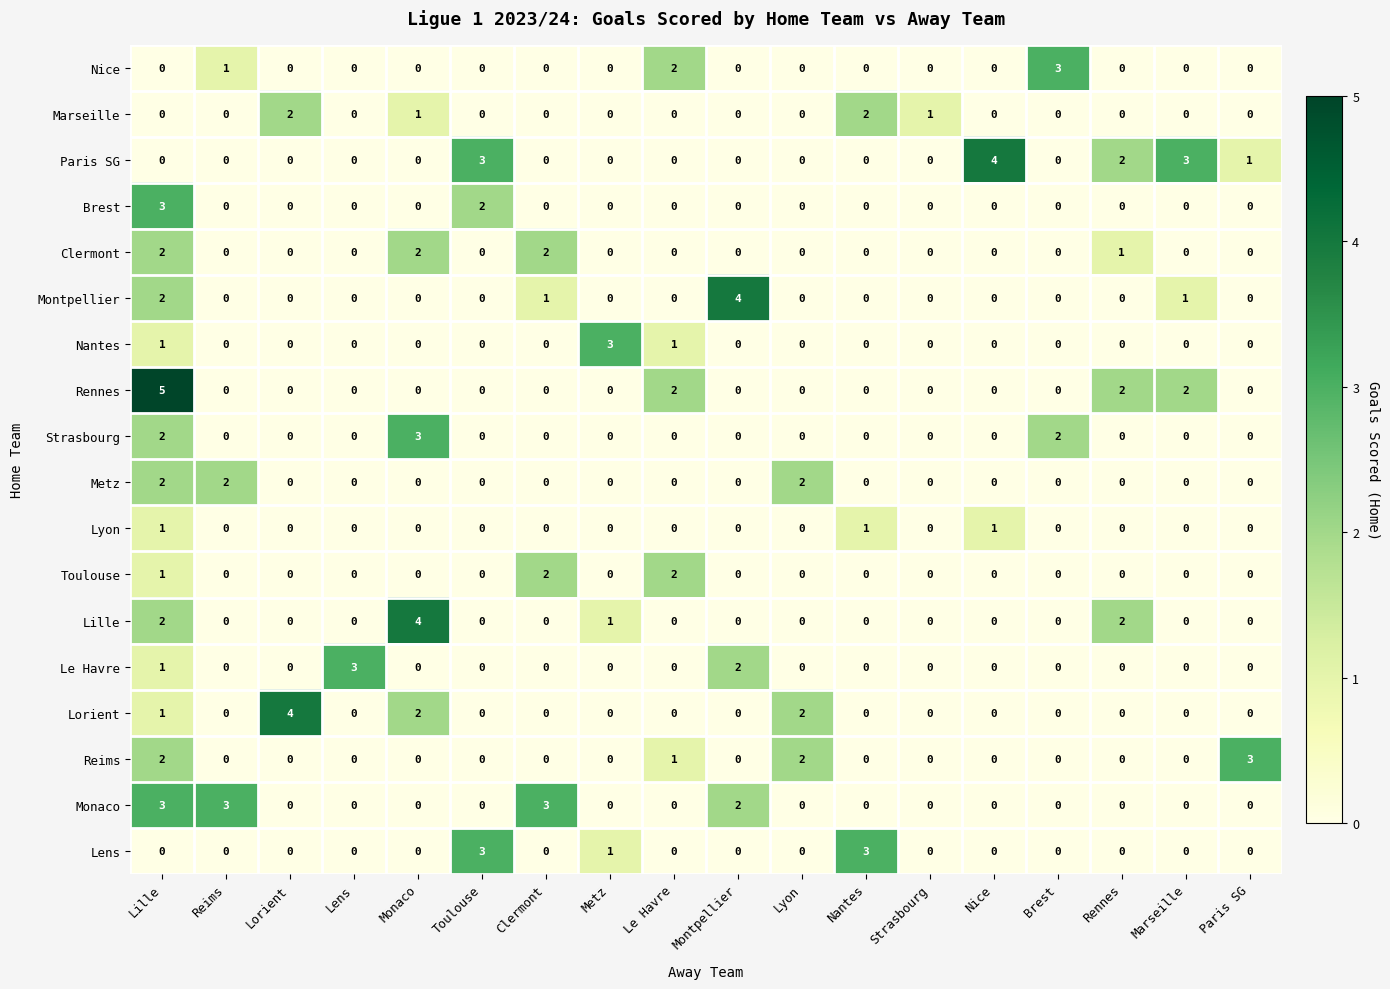

Which series has the largest total across all categories?

Paris SG